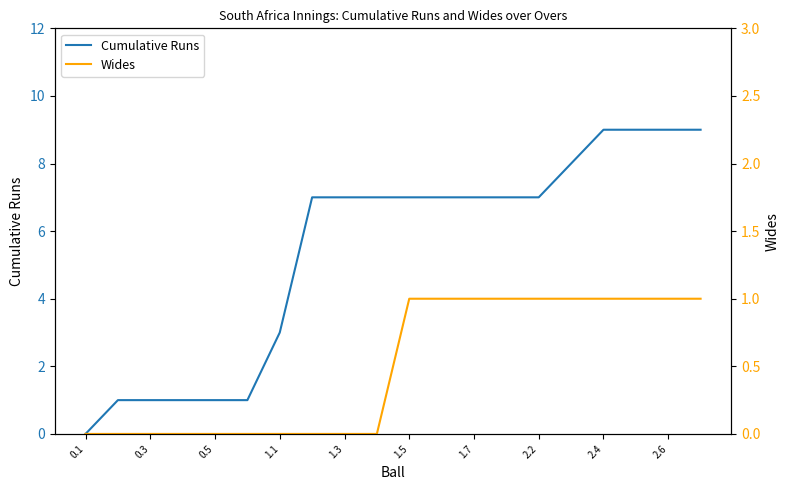

List the series in order of their overall mean, lowest first.

Wides, Cumulative Runs